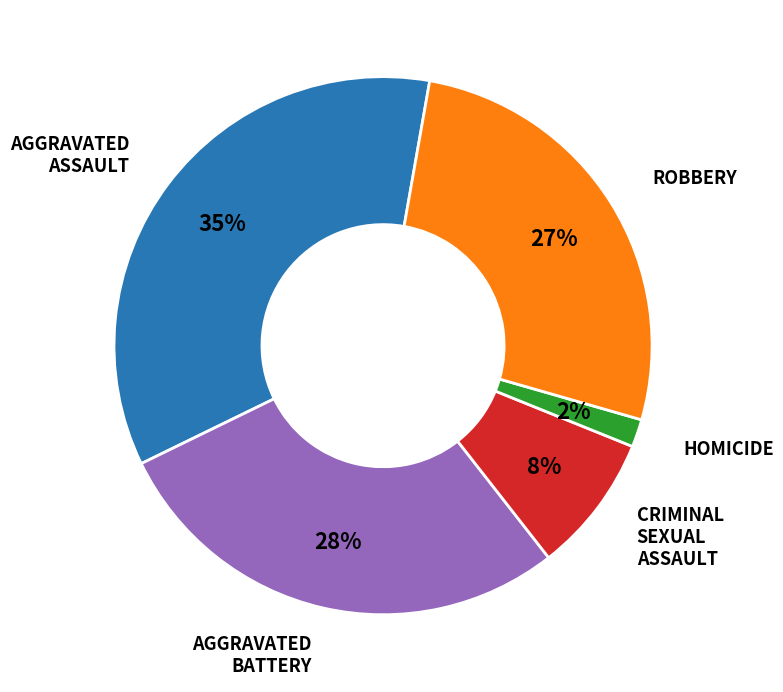

Is there any slice that represents more than half of the pie?

No